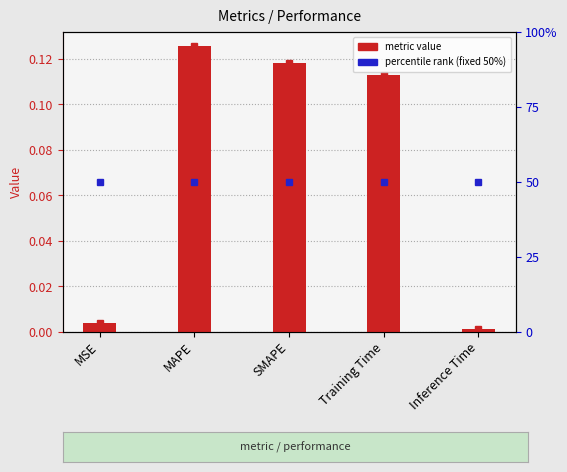

What is the difference between the maximum and minimum values?

0.1